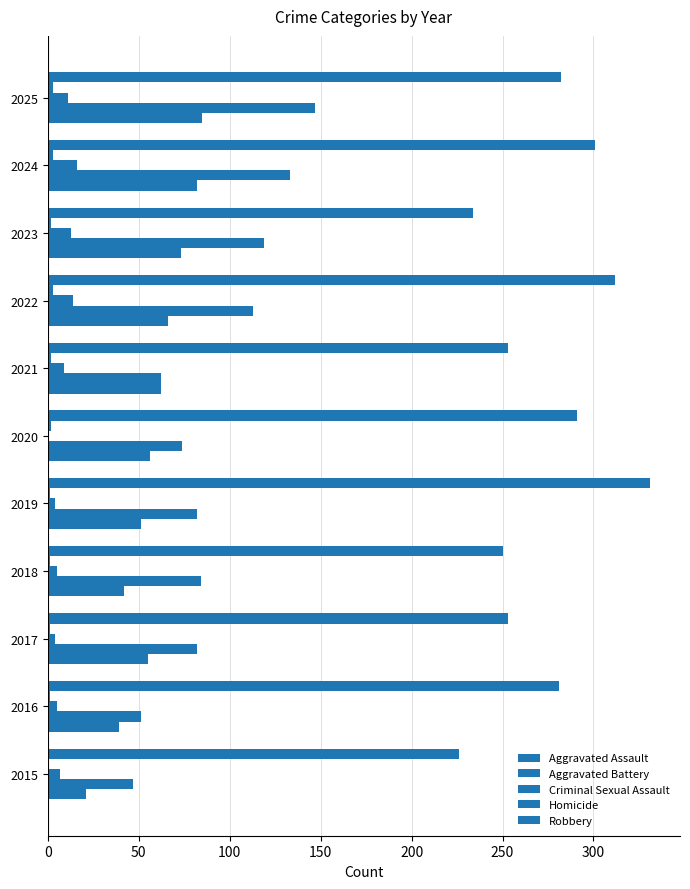

How many values in Criminal Sexual Assault are above zero?

10